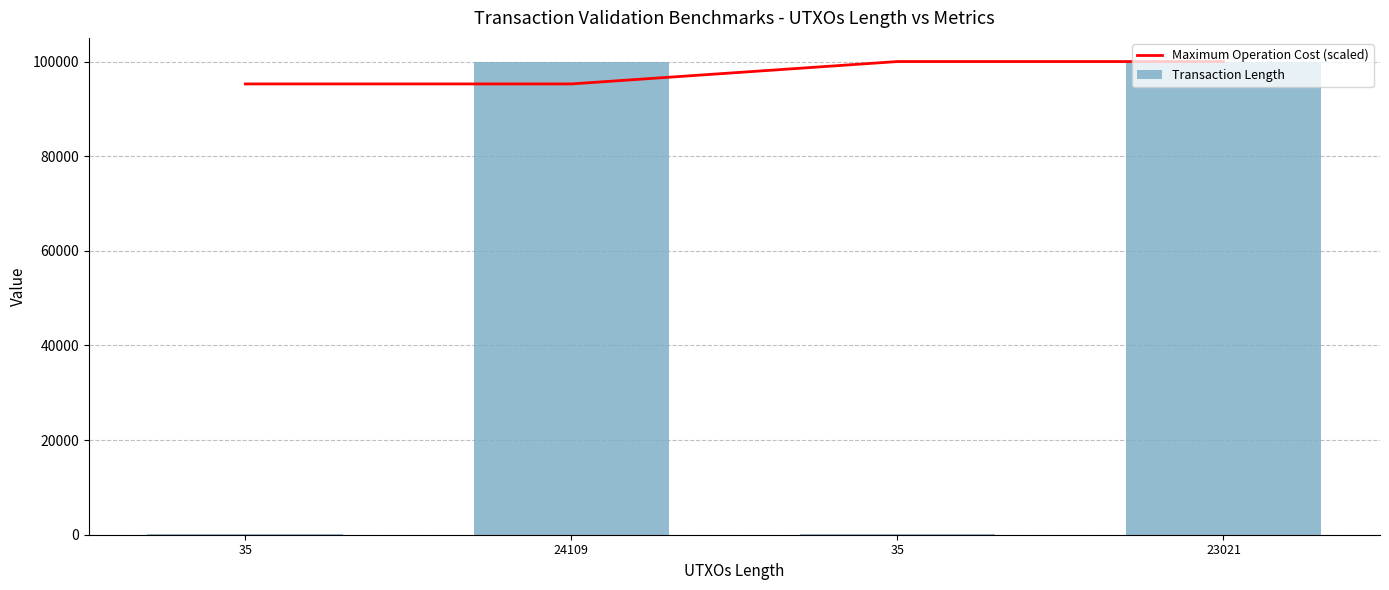

Which series changed the most between 24109 and 23021?

Maximum Operation Cost (scaled)